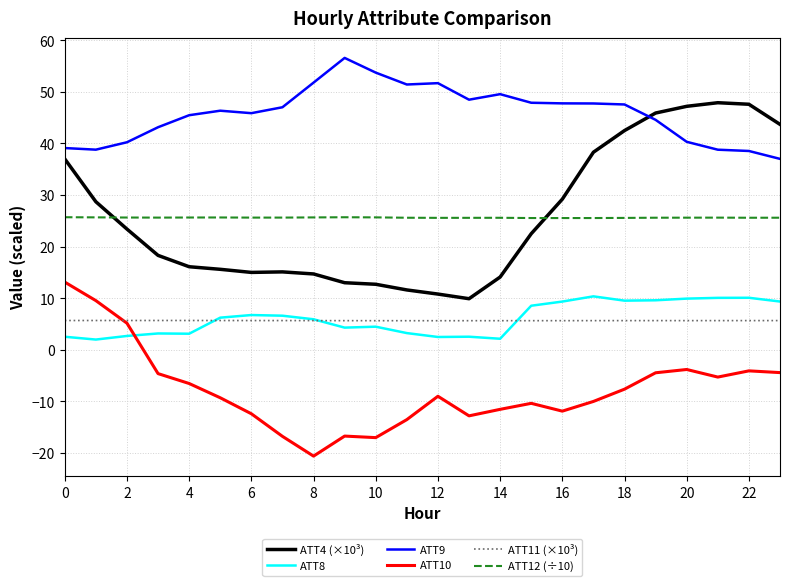

Which series has the largest total across all categories?

ATT9